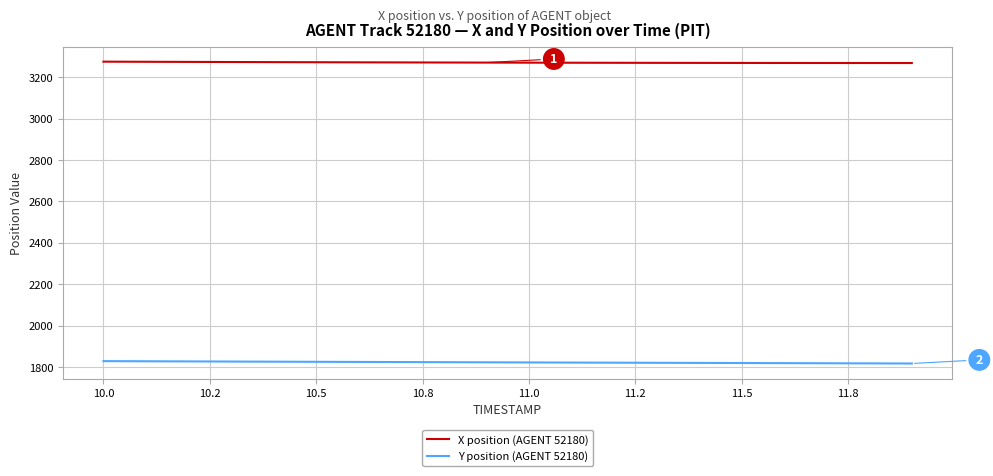

Rank the series by their average value, from lowest to highest.

Y position (AGENT 52180), X position (AGENT 52180)